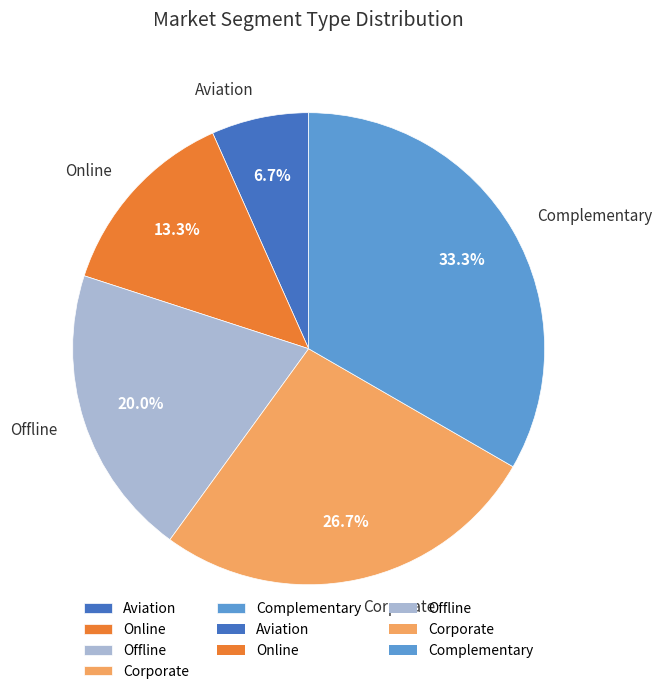

What percentage is the Corporate slice, to the nearest percent?

27%